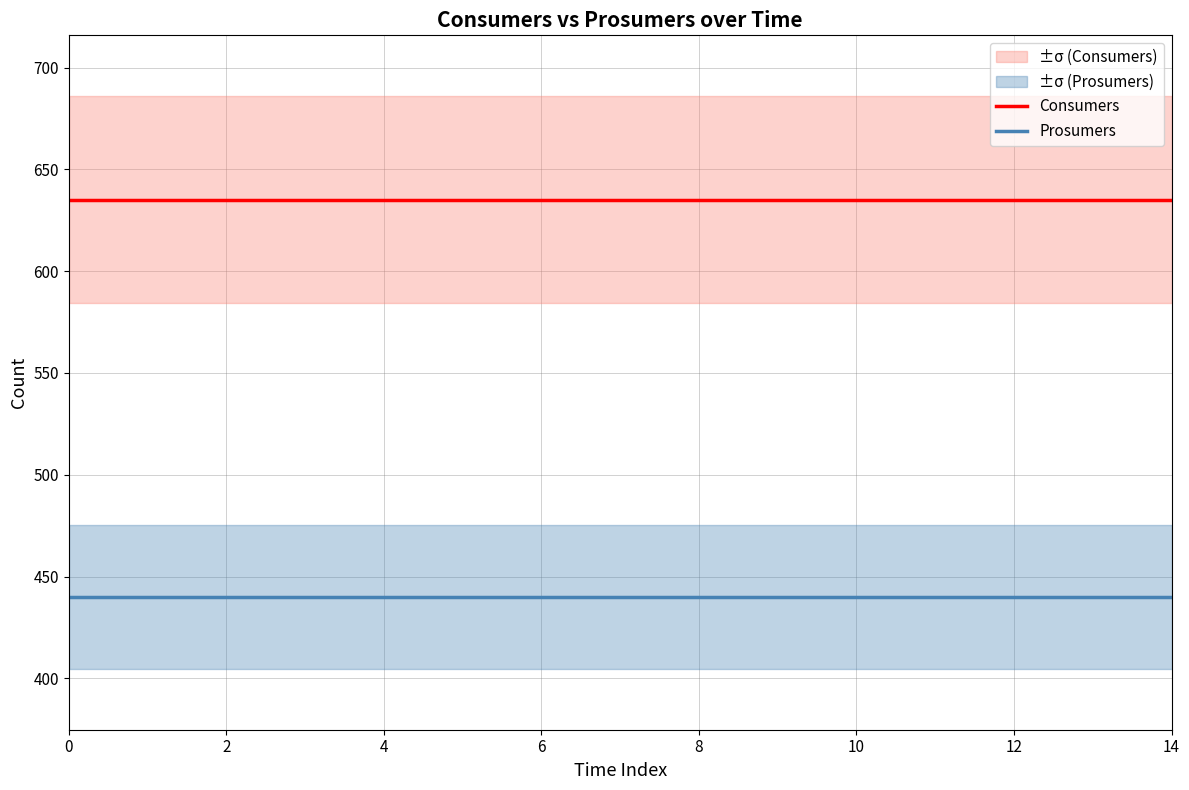

True or false: Prosumers and Consumers cross at least once.

False